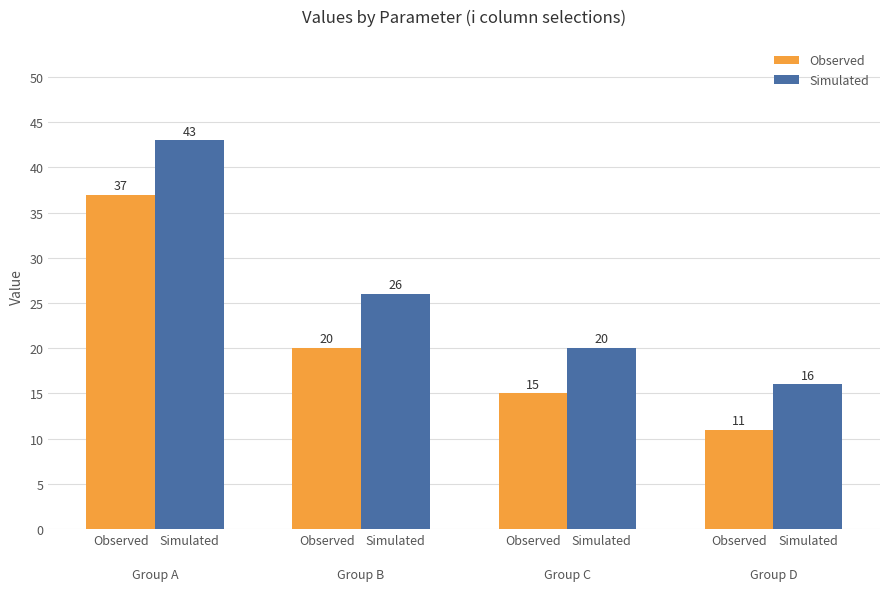

Are the bars horizontal?

No